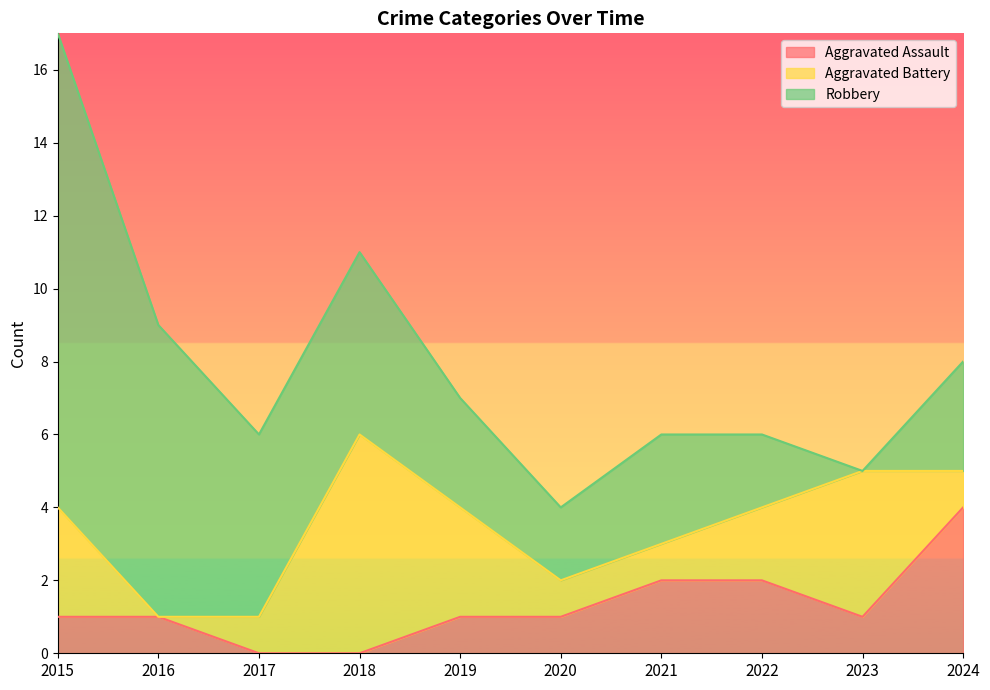

True or false: Robbery and Aggravated Assault cross at least once.

False